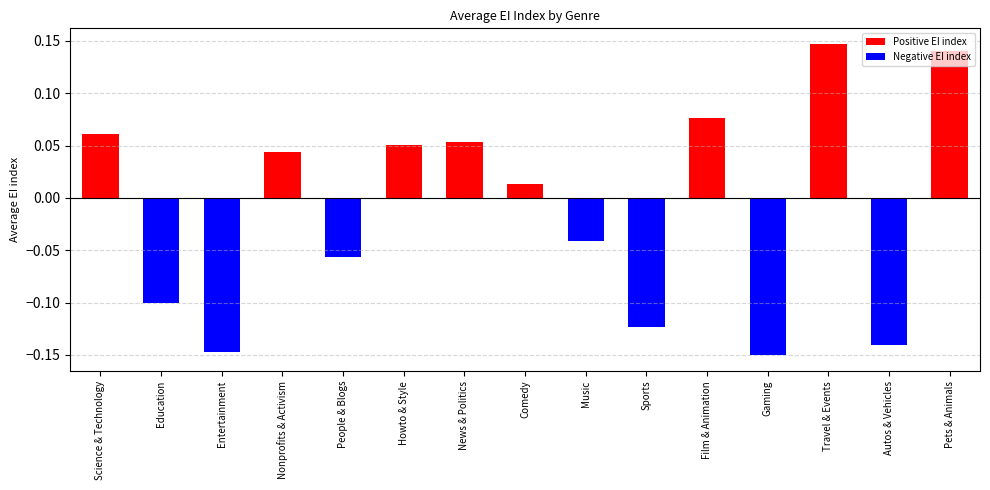

Which series has the largest total across all categories?

Positive EI index